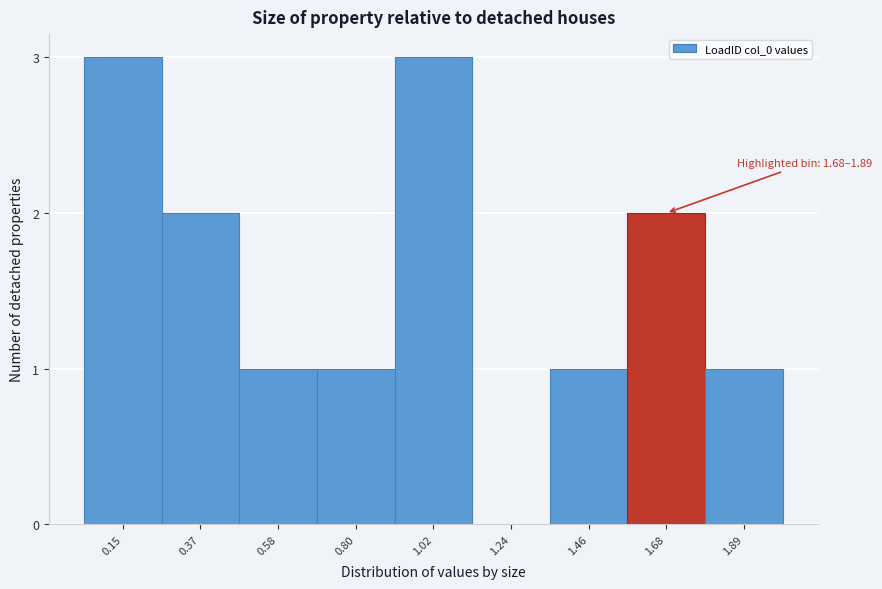

Reading left to right, transcribe all the data shown in this chart.

0.15=3	0.37=2	0.58=1	0.80=1	1.02=3	1.24=0	1.46=1	1.68=2	1.89=1